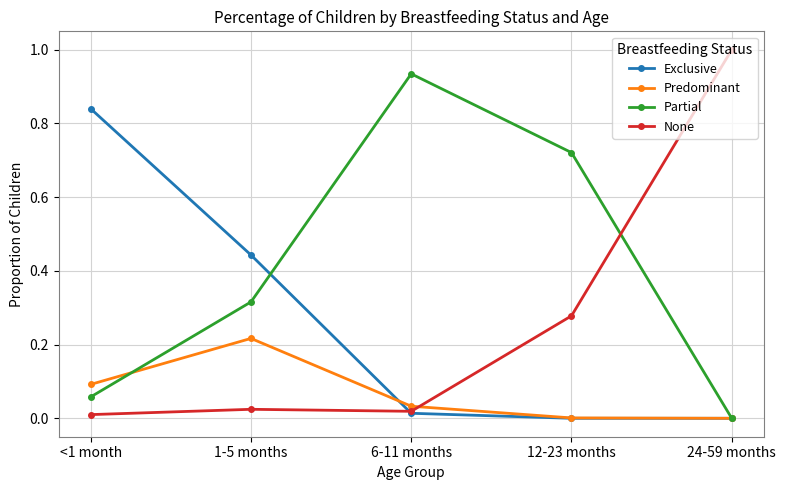

How many lines are shown in the chart?

4